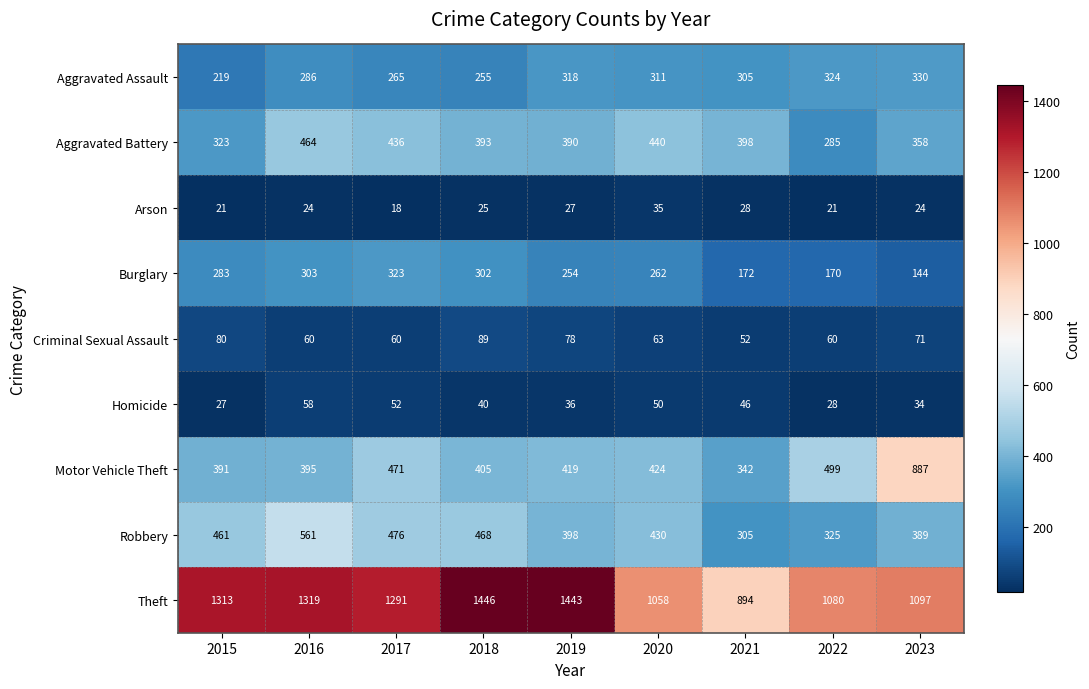

Read the Motor Vehicle Theft value at 2020, to the nearest 50.

400